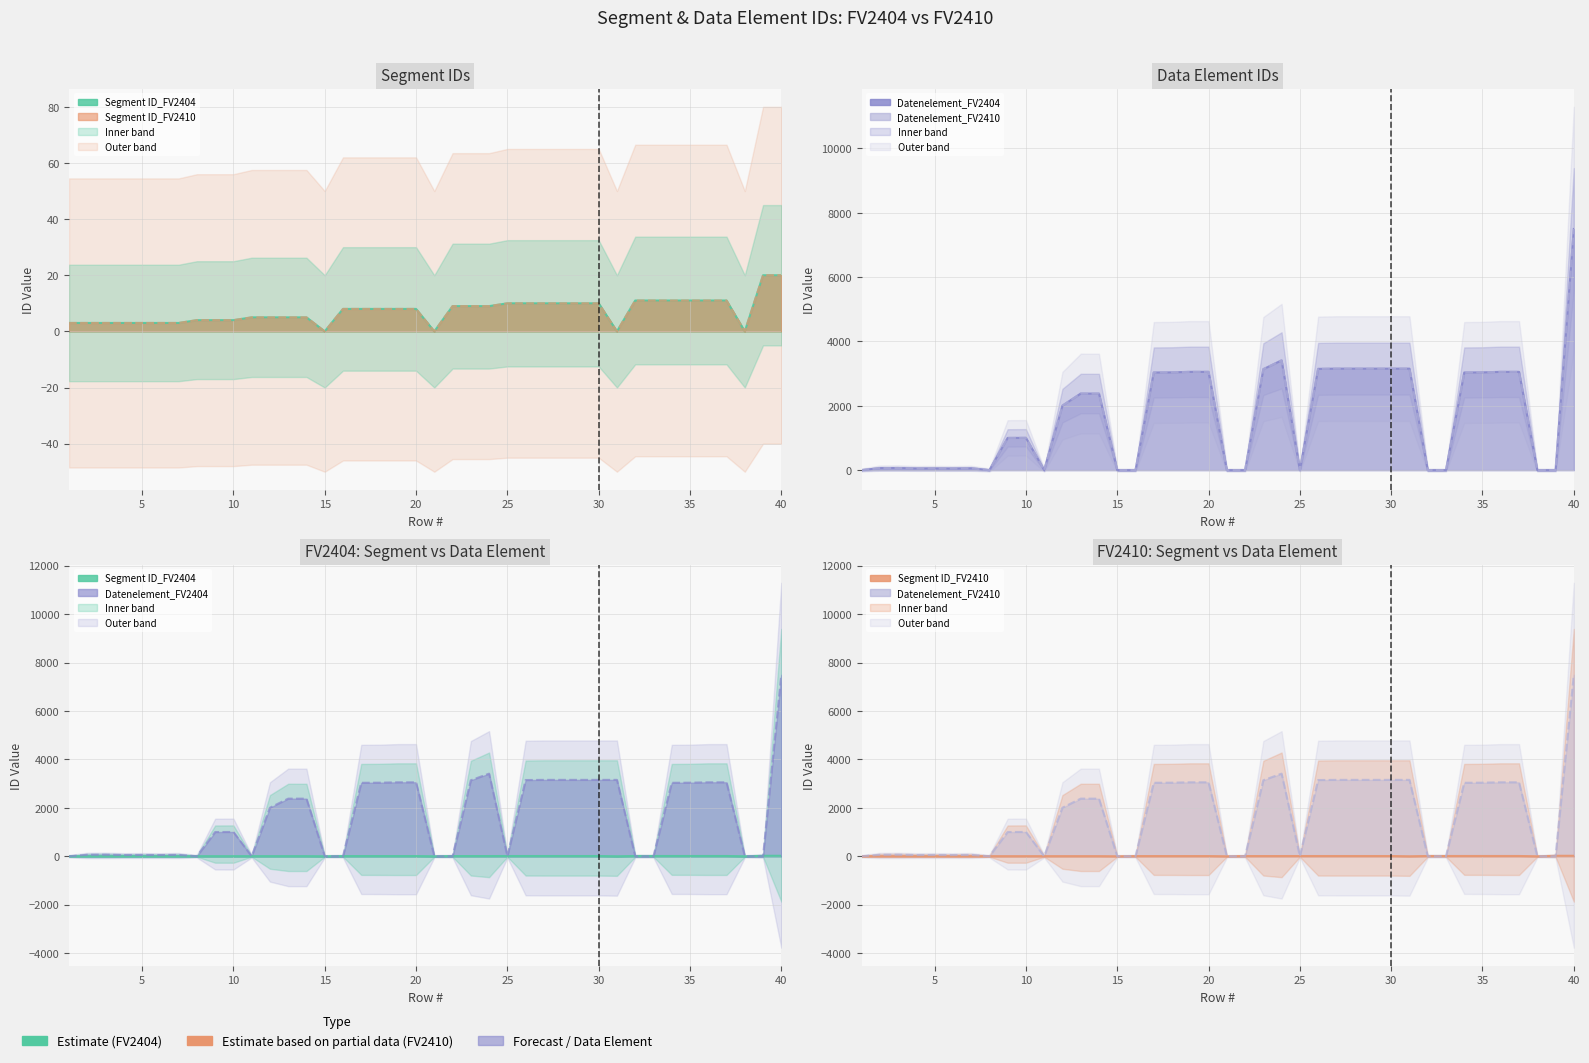

True or false: Datenelement_FV2404 and Datenelement_FV2410 intersect in this chart.

False